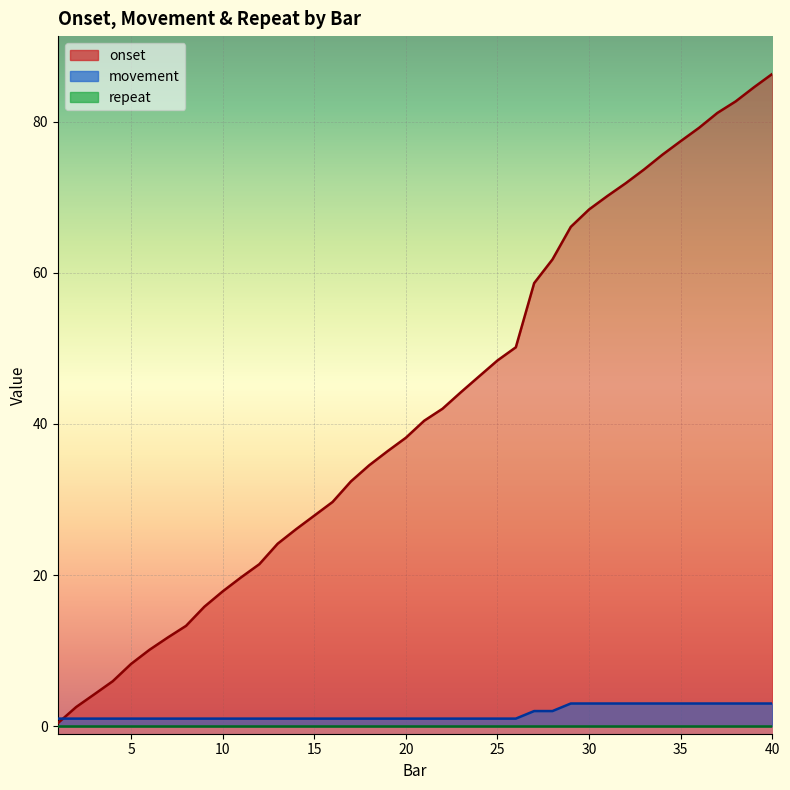

What is the total value across all series at 20?

39.2